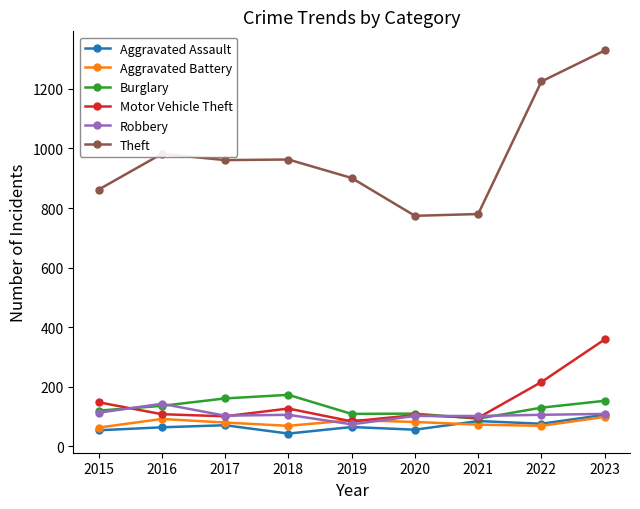

Count the number of data series in this chart.

6